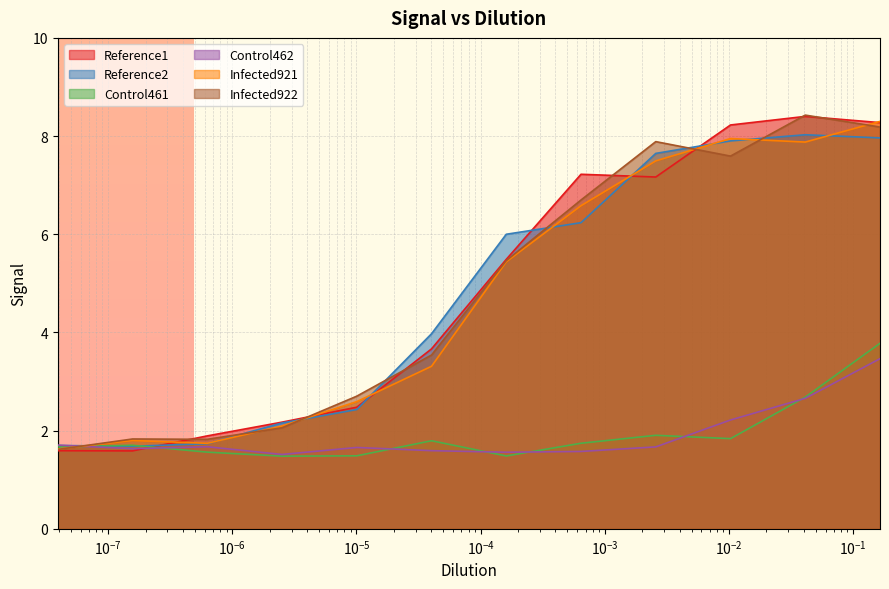

Where is Control462 nearest to the value 2?

0.0102960082830427